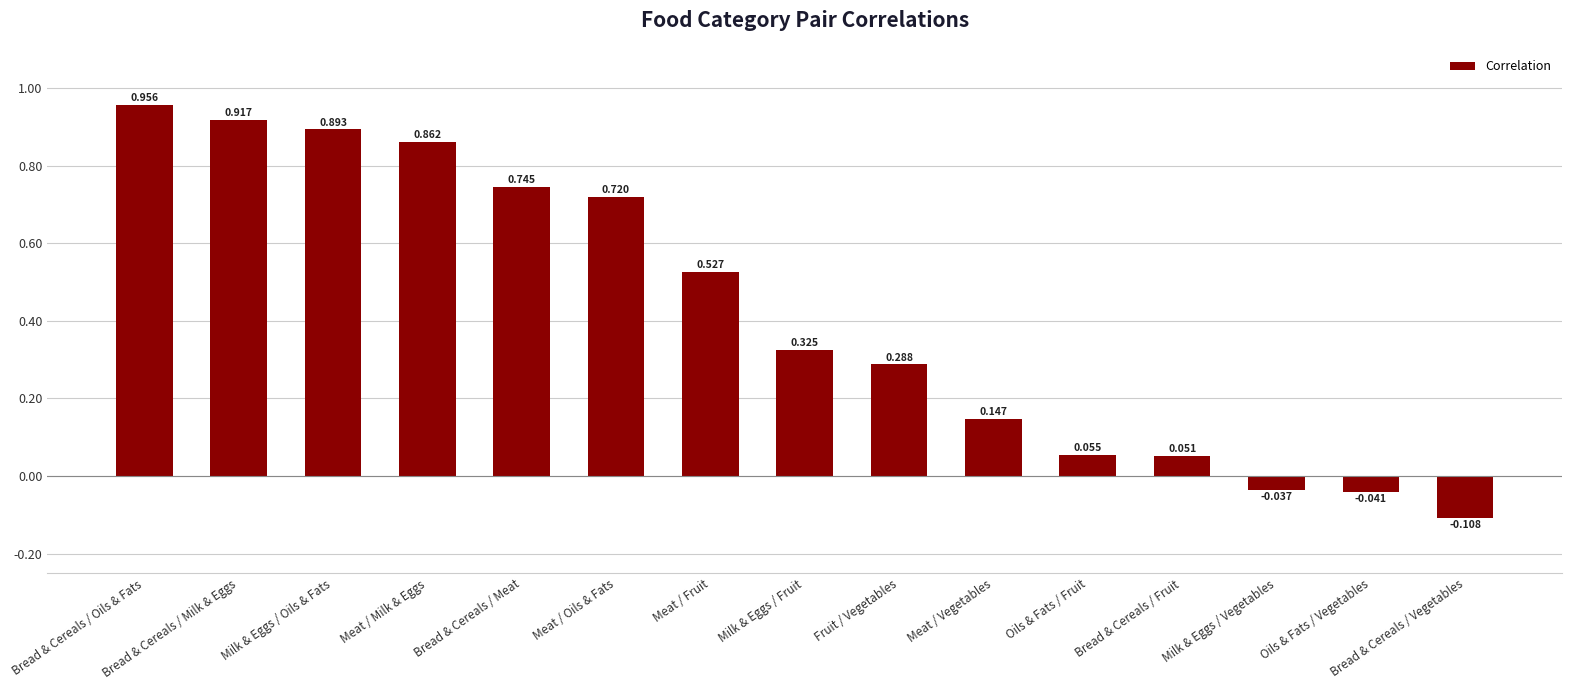

Which label corresponds to the smallest value in the chart?

Bread & Cereals / Vegetables